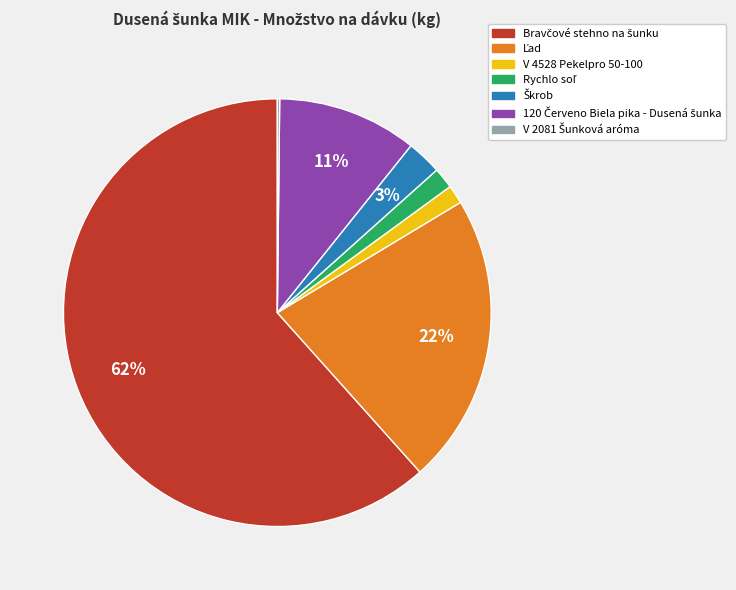

Is there a majority slice in this chart?

Yes